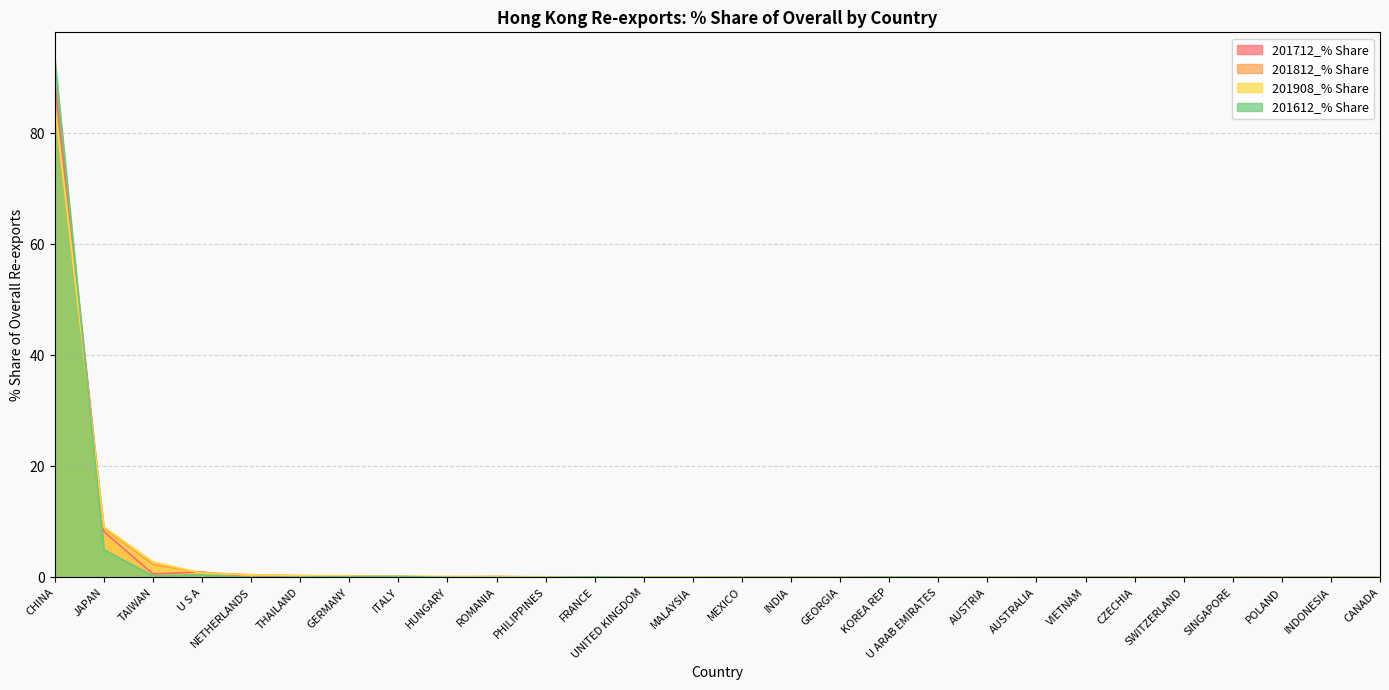

True or false: 201908_% Share has more than 1 interior local peaks.

False